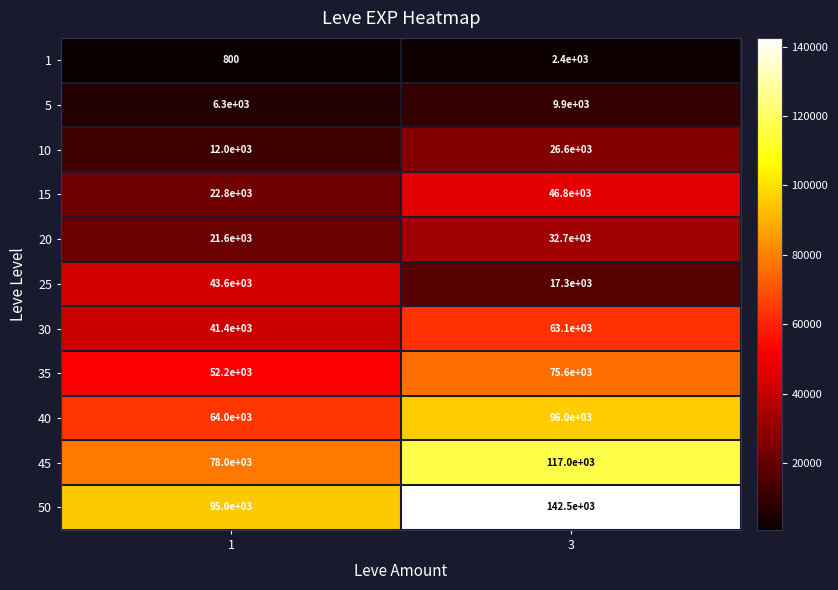

Read the 35 value at 1, to the nearest 100.

52200